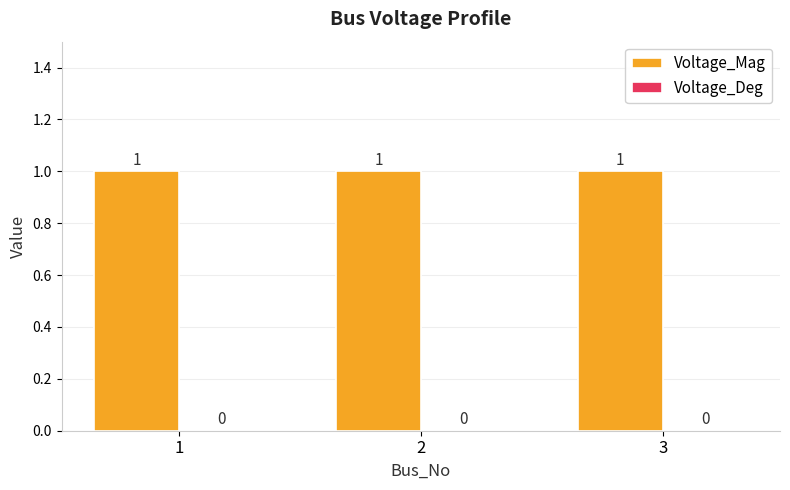

Are the bars grouped side by side (vs. stacked)?

Yes